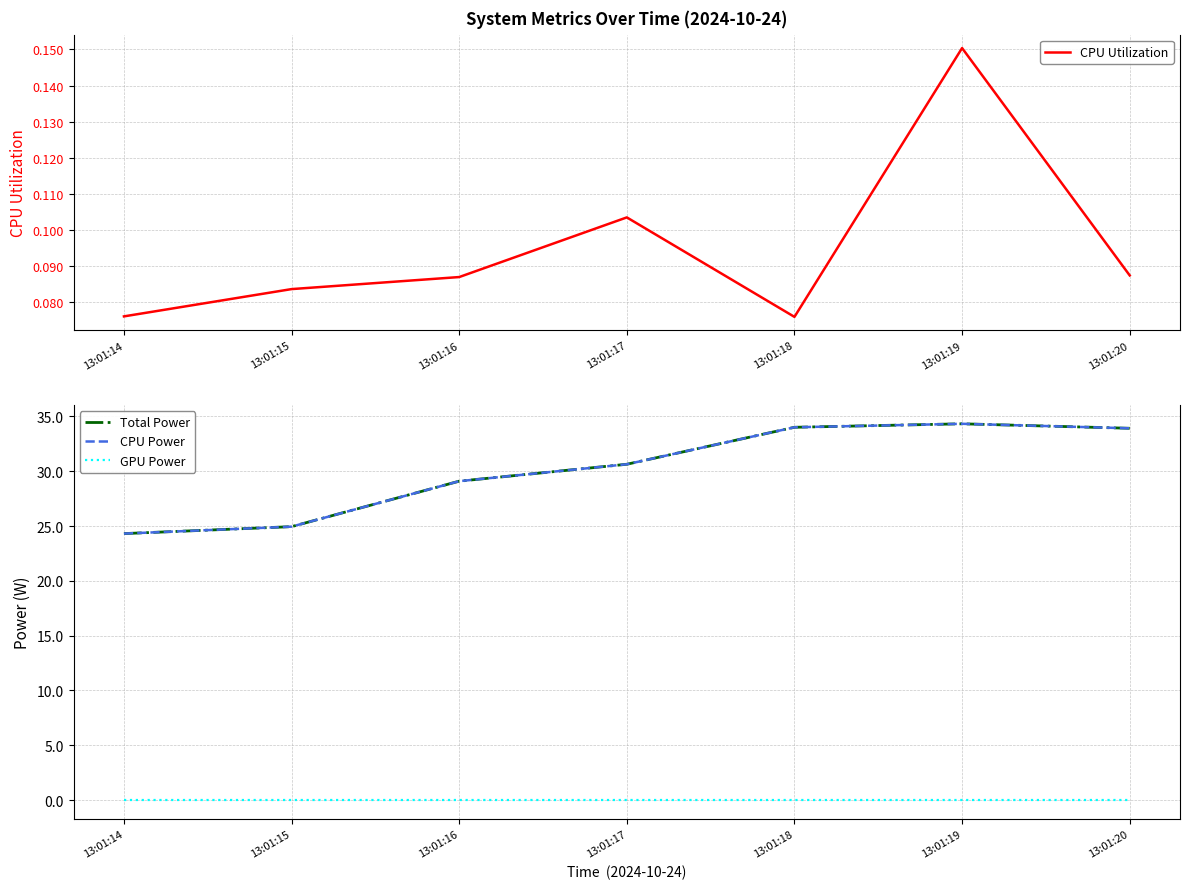

Which series changed the most between 13:01:15 and 13:01:20?

Total Power